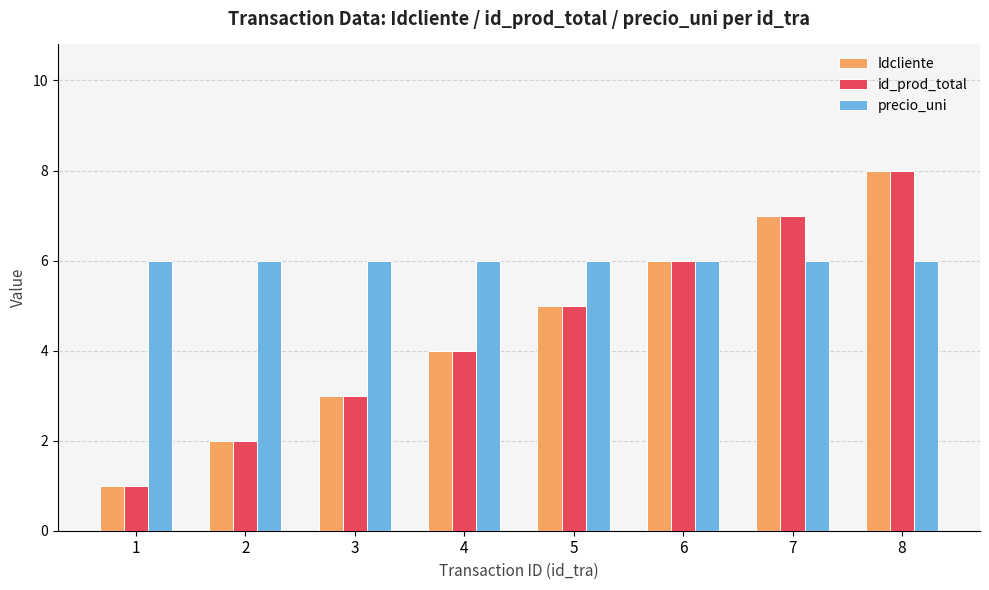

List the labels in order of Idcliente value, smallest first.

1, 2, 3, 4, 5, 6, 7, 8